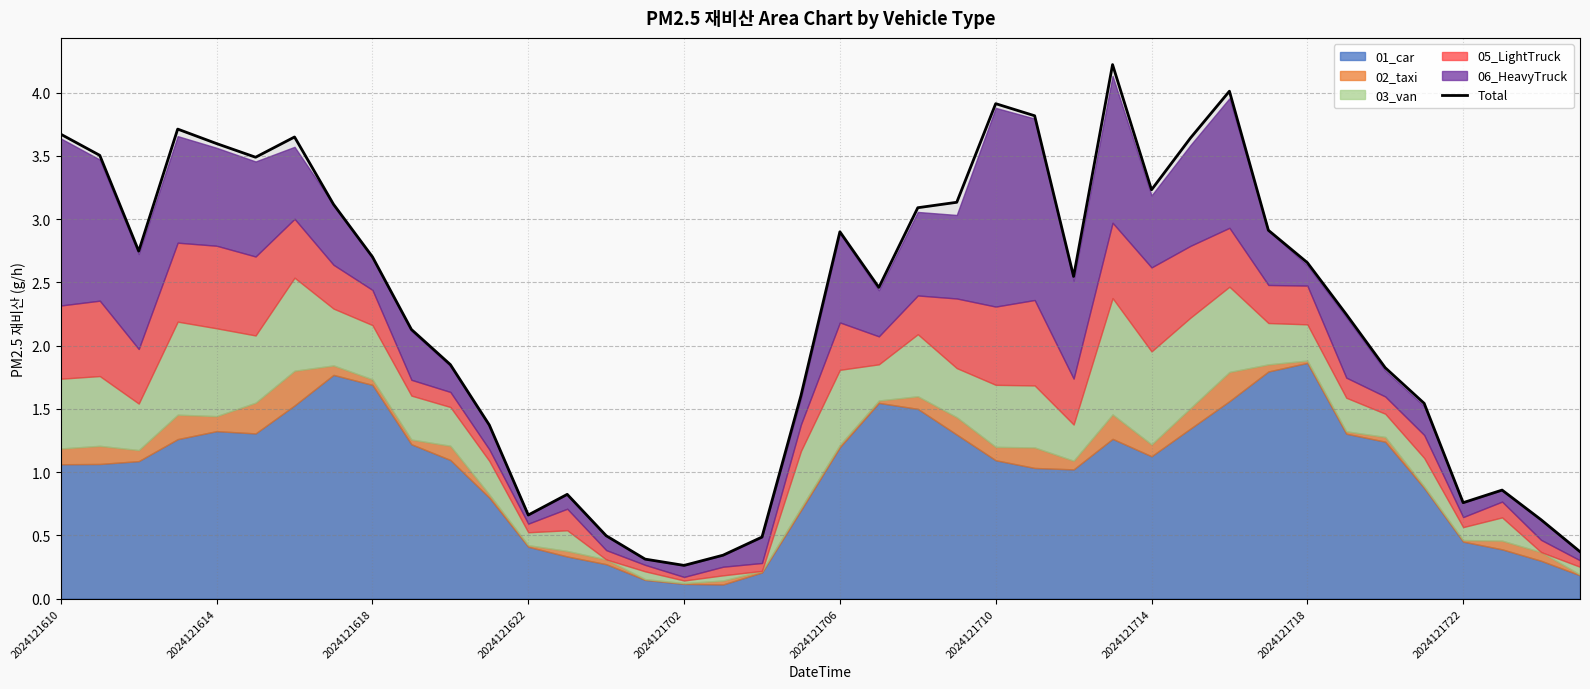

At which label does the data first exceed 2?

2024121610